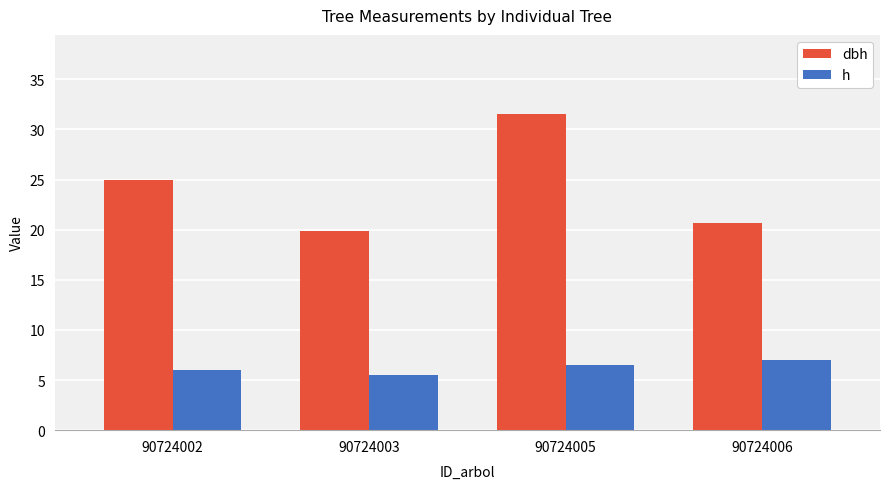

Rank the series by their average value, from highest to lowest.

dbh, h